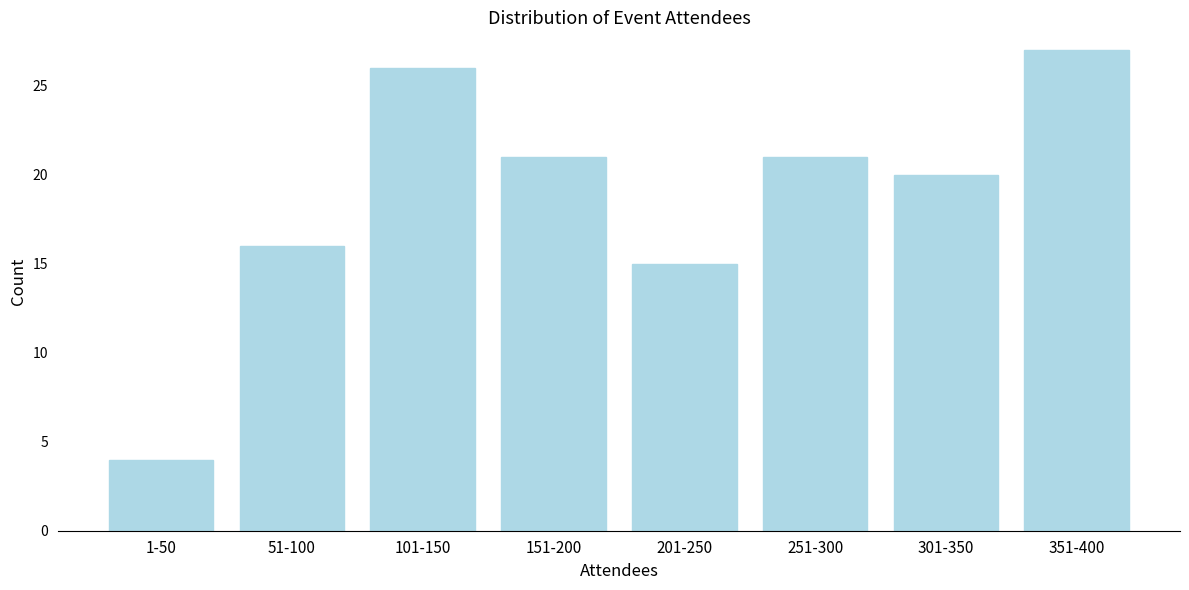

Reading left to right, list all the values displayed in this chart.

4	16	26	21	15	21	20	27